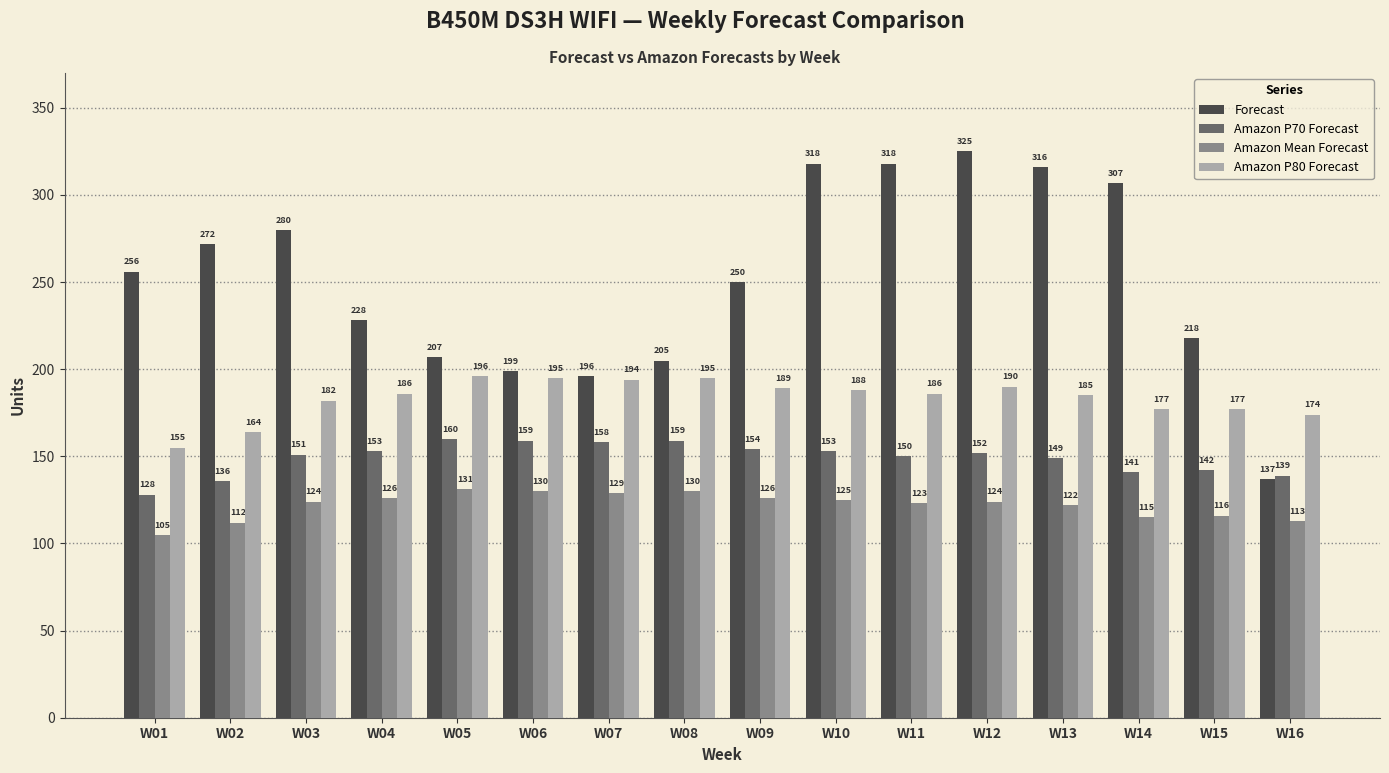

What value does the Amazon Mean Forecast series have at W11?

123